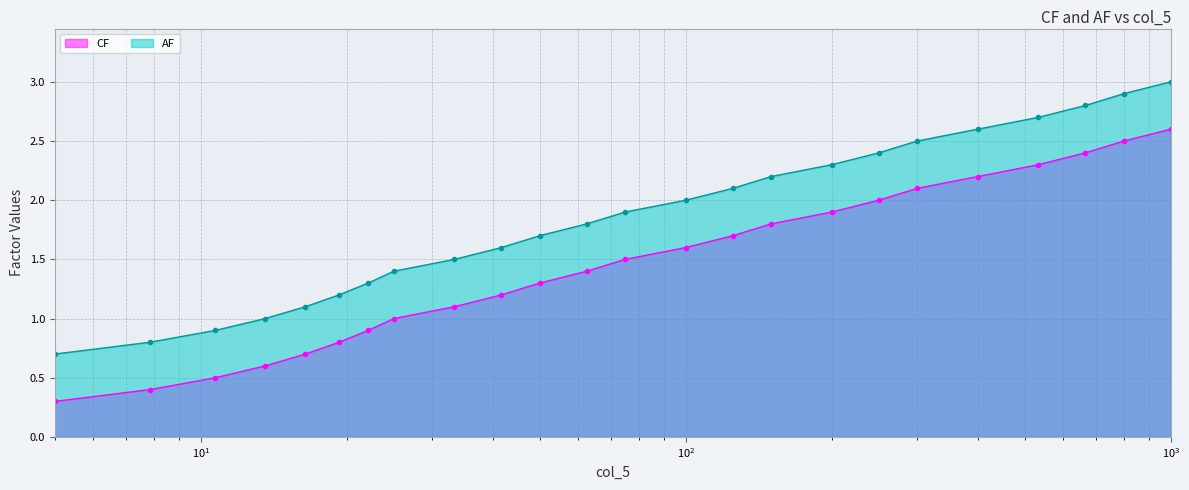

What is the sum of all CF values?

34.8